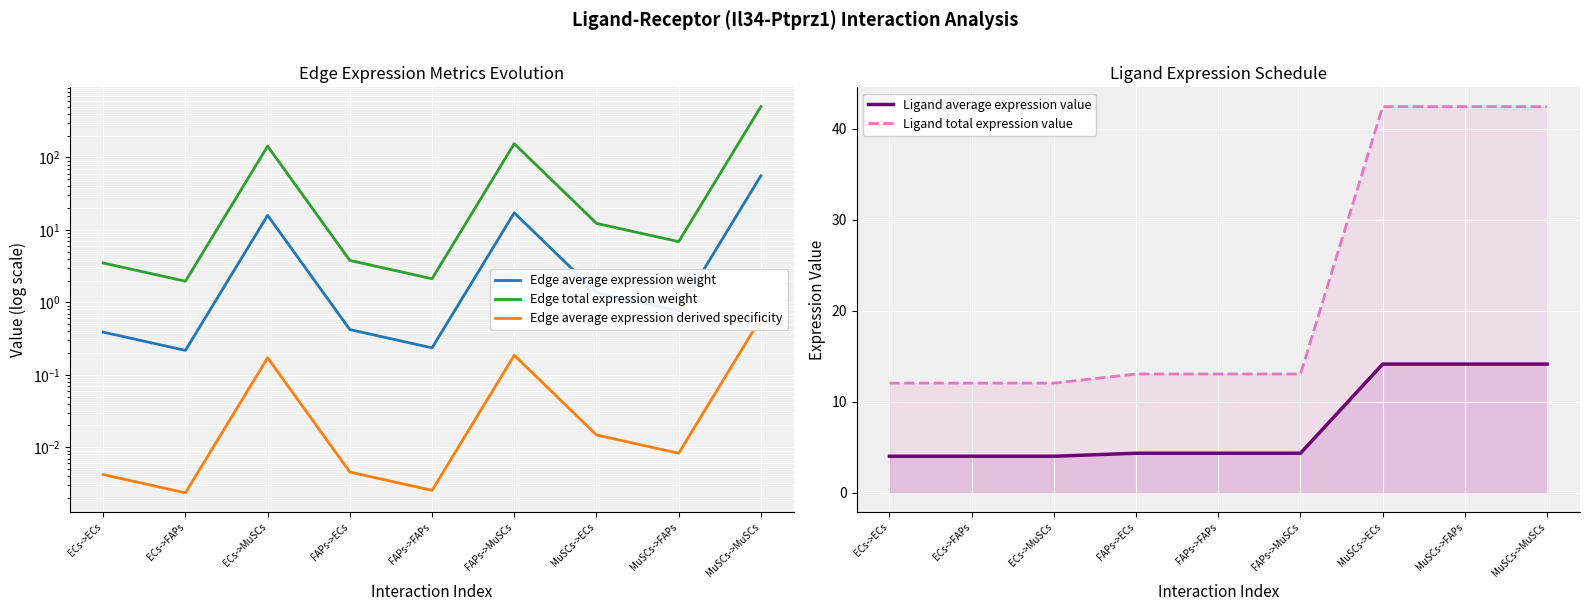

What is the label of the 4th point from the right?

FAPs->MuSCs